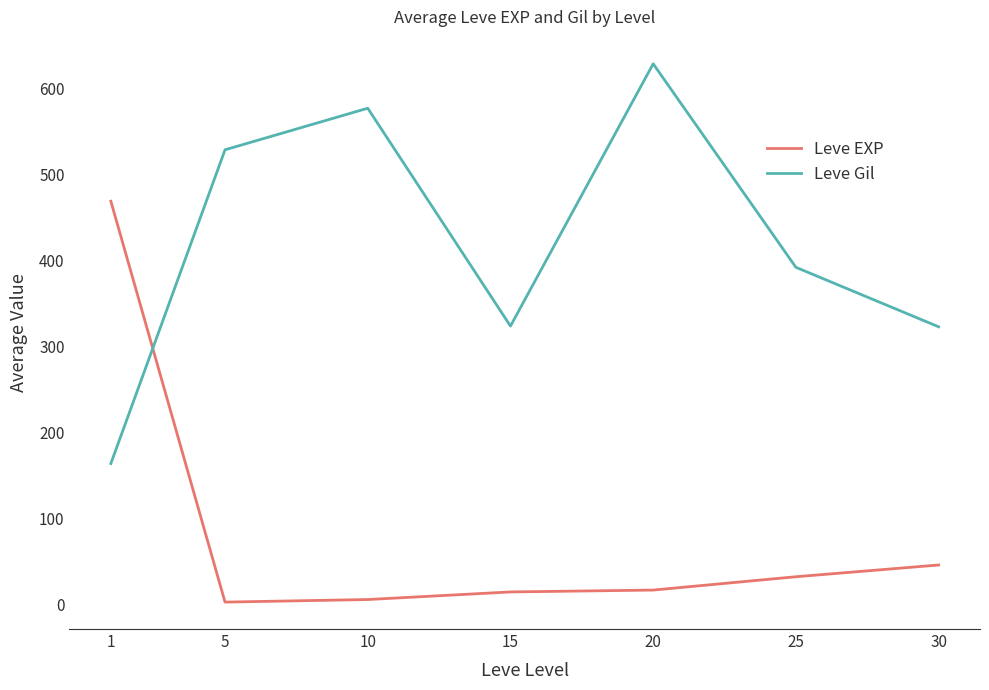

What are all the series names shown in the legend?

Leve EXP, Leve Gil